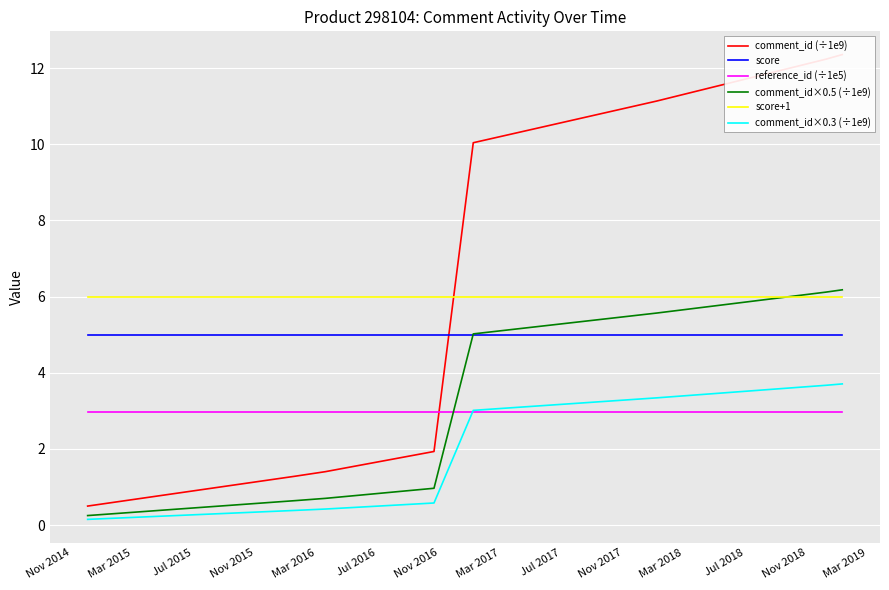

What is the value of the reference_id (÷1e5) point at the 6th from the left?

3.0